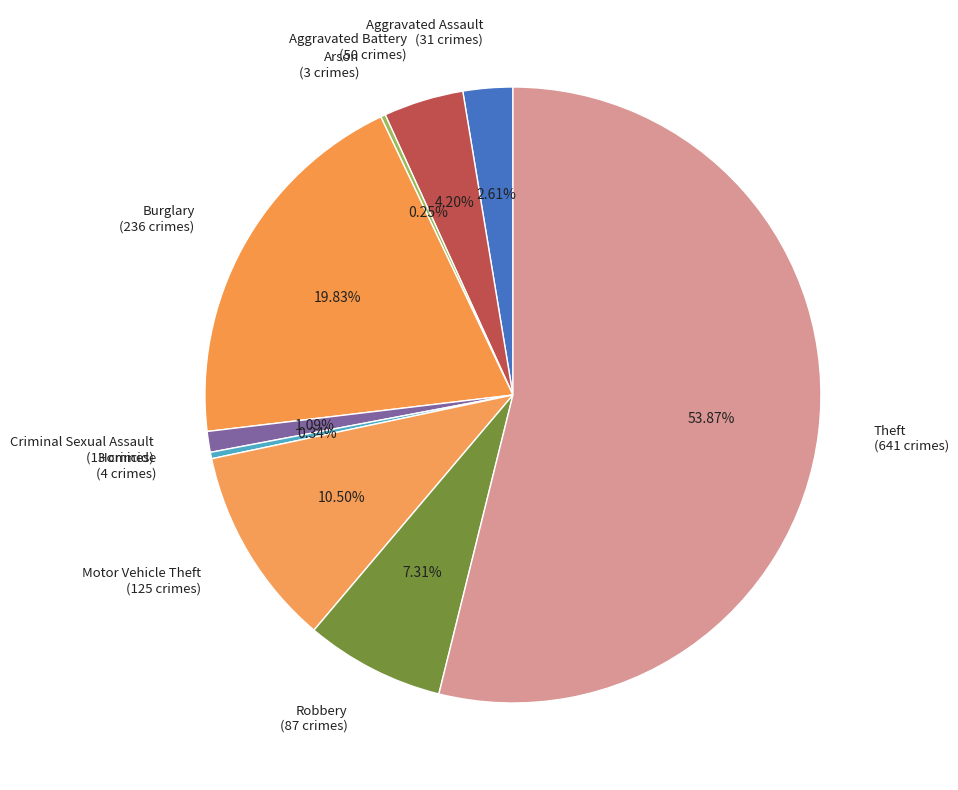

Is there any slice that represents more than half of the pie?

Yes